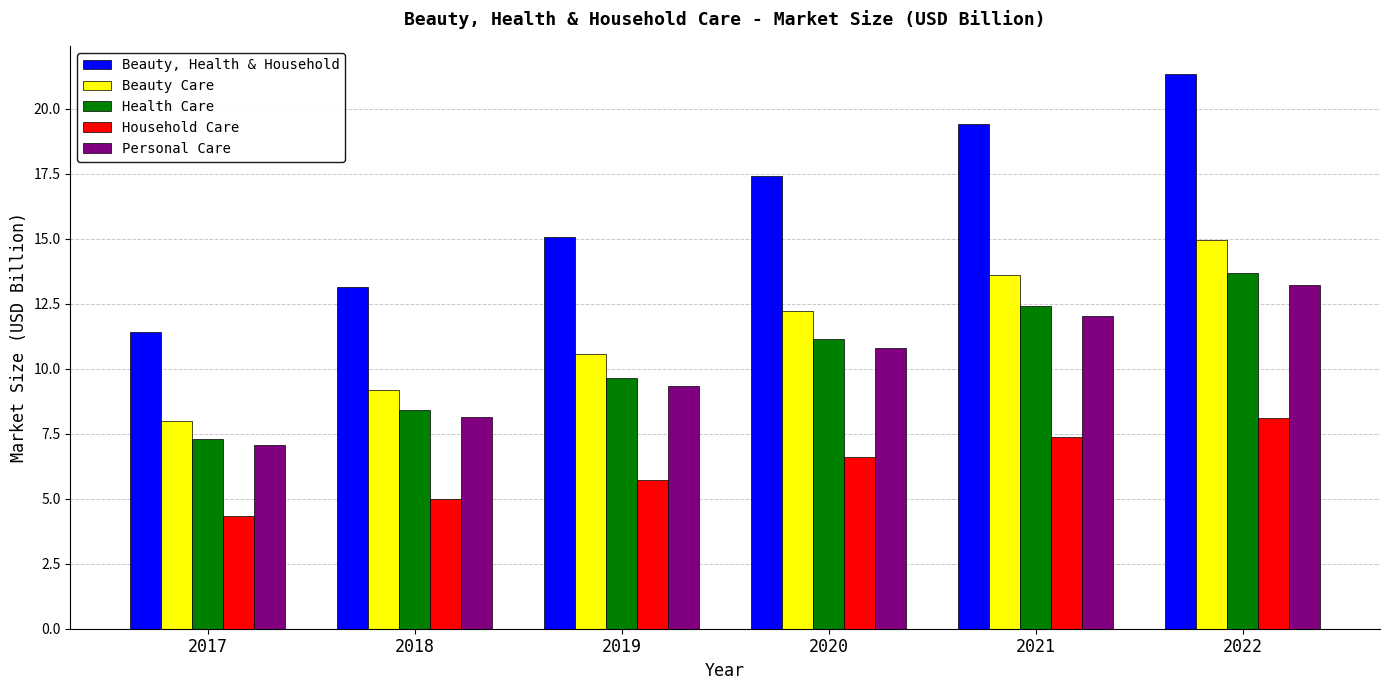

What is the difference between the highest and lowest values at 2017?

7.1